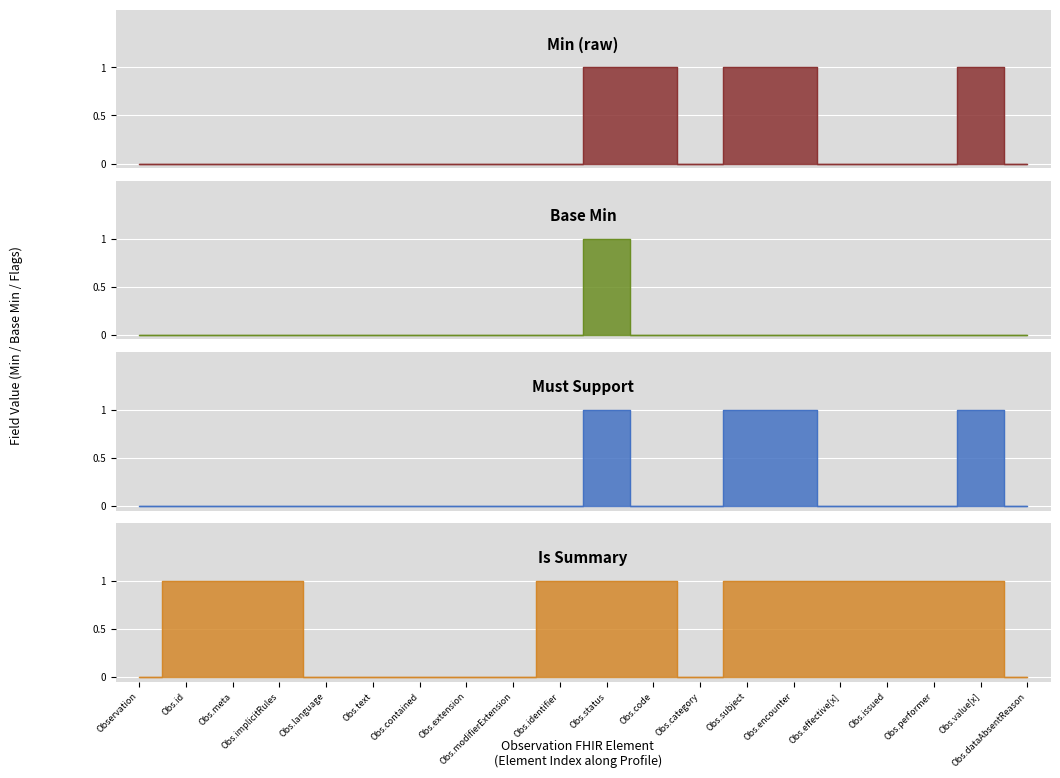

Which category has the highest value across all series?

Obs.status